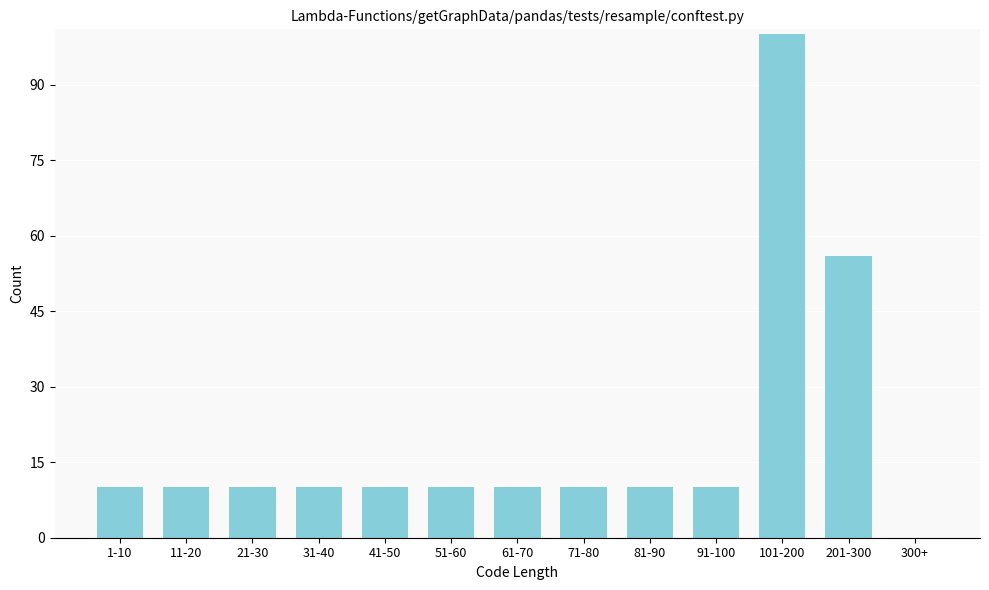

Reading left to right, list all the values displayed in this chart.

1-10=10	11-20=10	21-30=10	31-40=10	41-50=10	51-60=10	61-70=10	71-80=10	81-90=10	91-100=10	101-200=100	201-300=56	300+=0